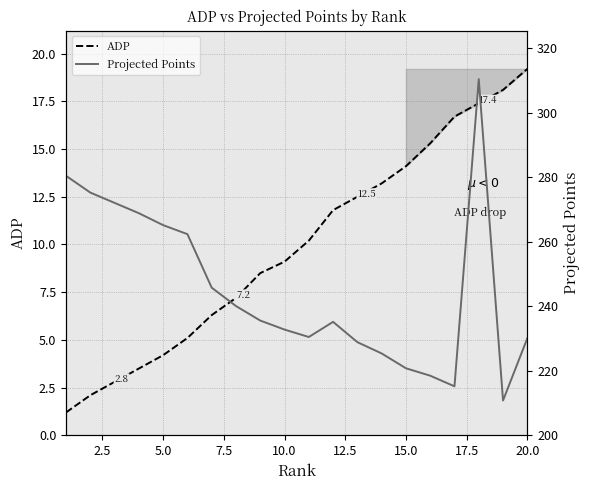

How many values in the ADP series exceed 10?

10